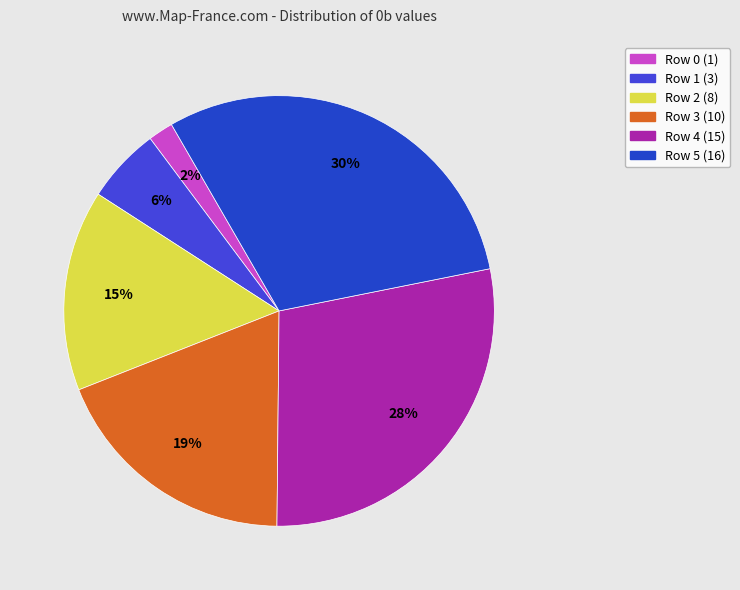

What percentage do Row 2 and Row 0 together represent?

17.0%